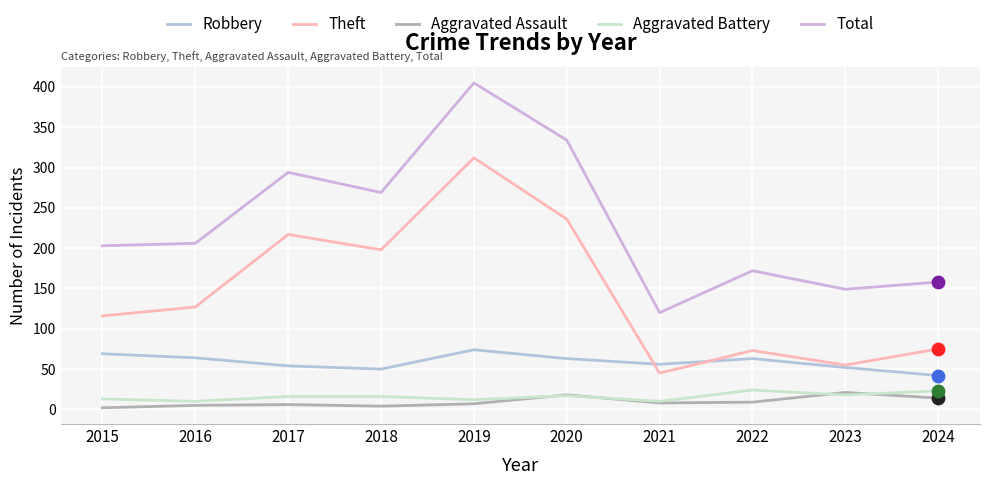

At how many categories does at least one series exceed 347?

1